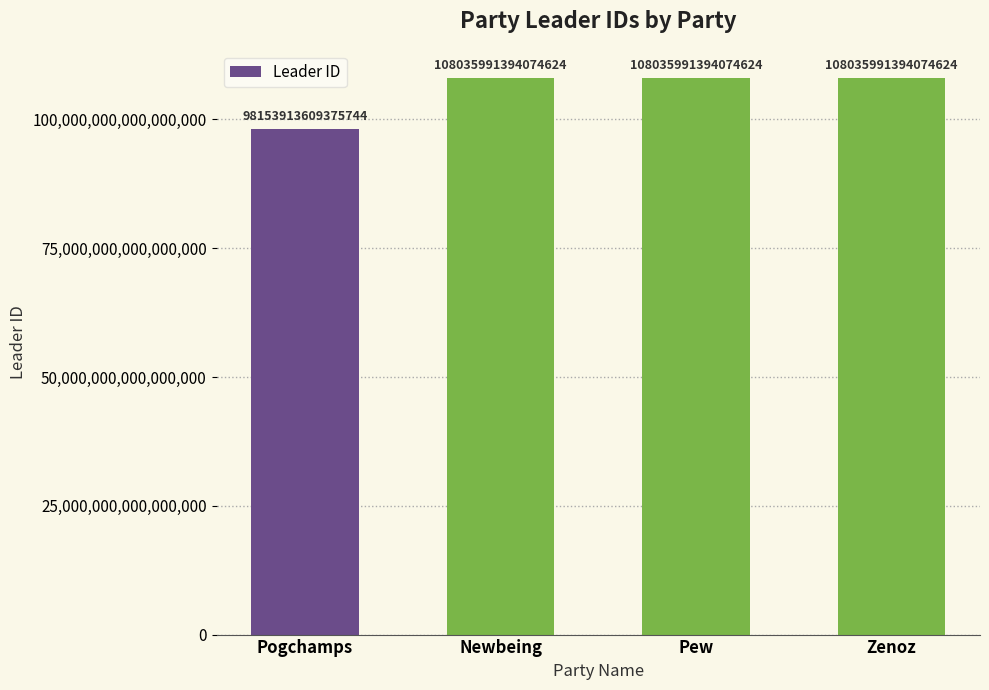

Is it true that the value at Newbeing is 183188789724868864?

False